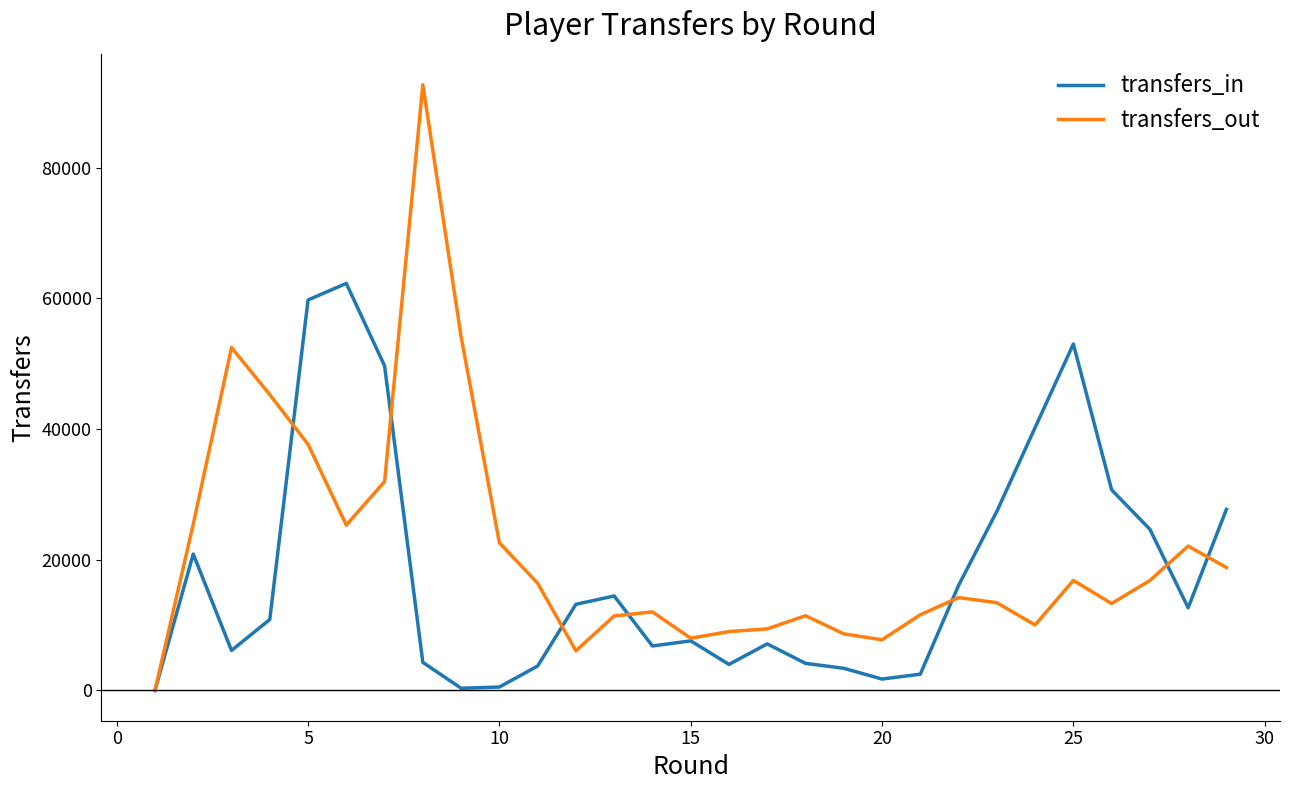

Rank the series by their maximum value, from lowest to highest.

transfers_in, transfers_out